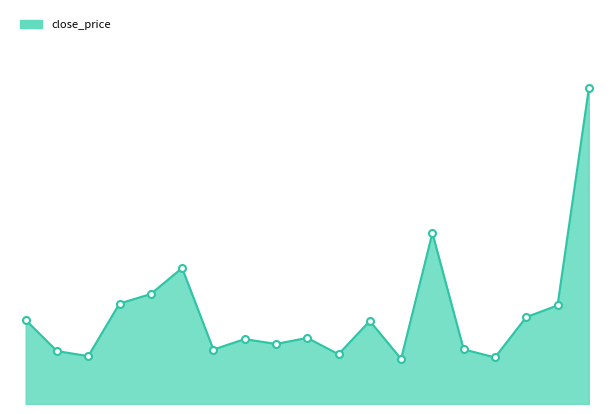

True or false: there are more than 2 points higher than both neighbors.

True